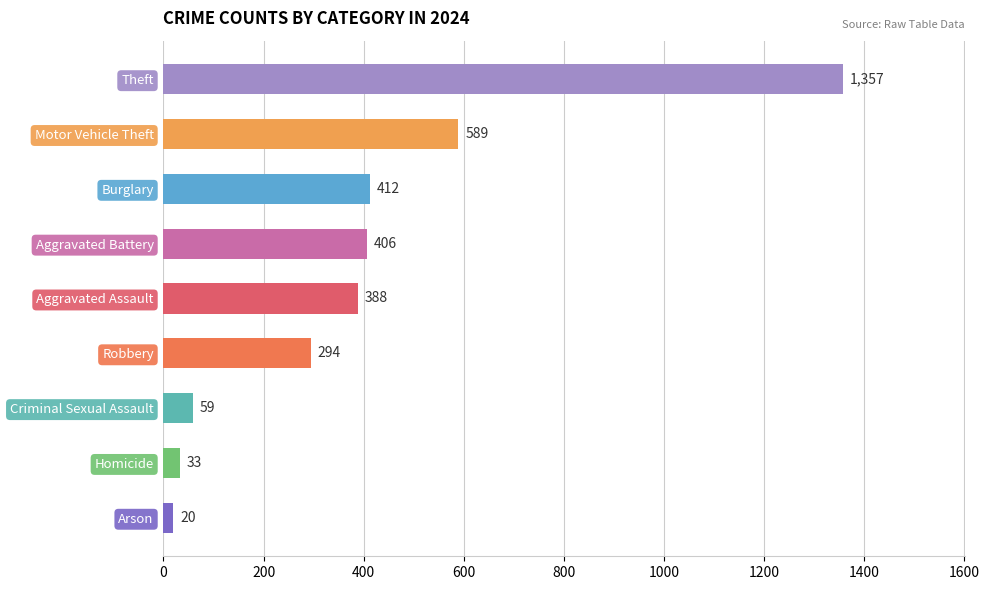

What is the maximum value shown in the chart?

1357